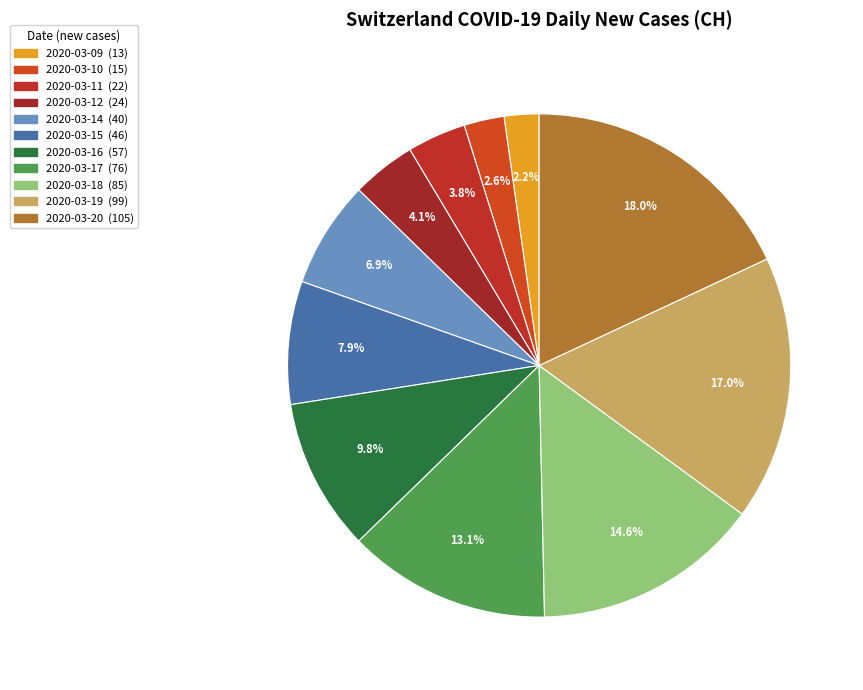

What is the change in value from 2020-03-11 to 2020-03-20?

+83